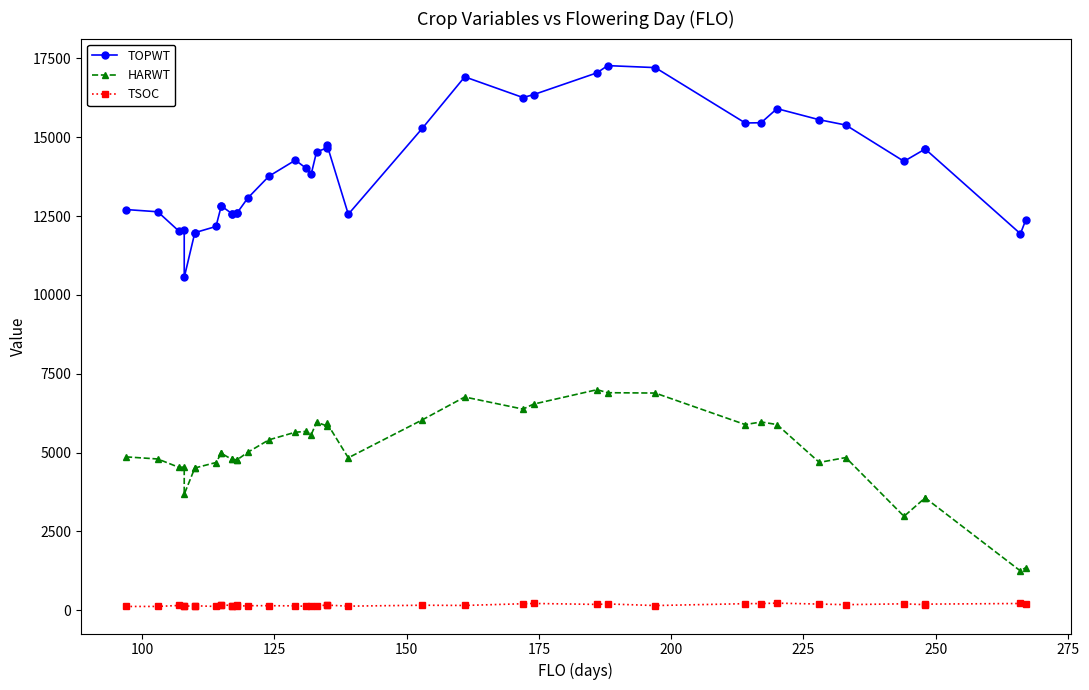

Which series has the largest total across all categories?

TOPWT